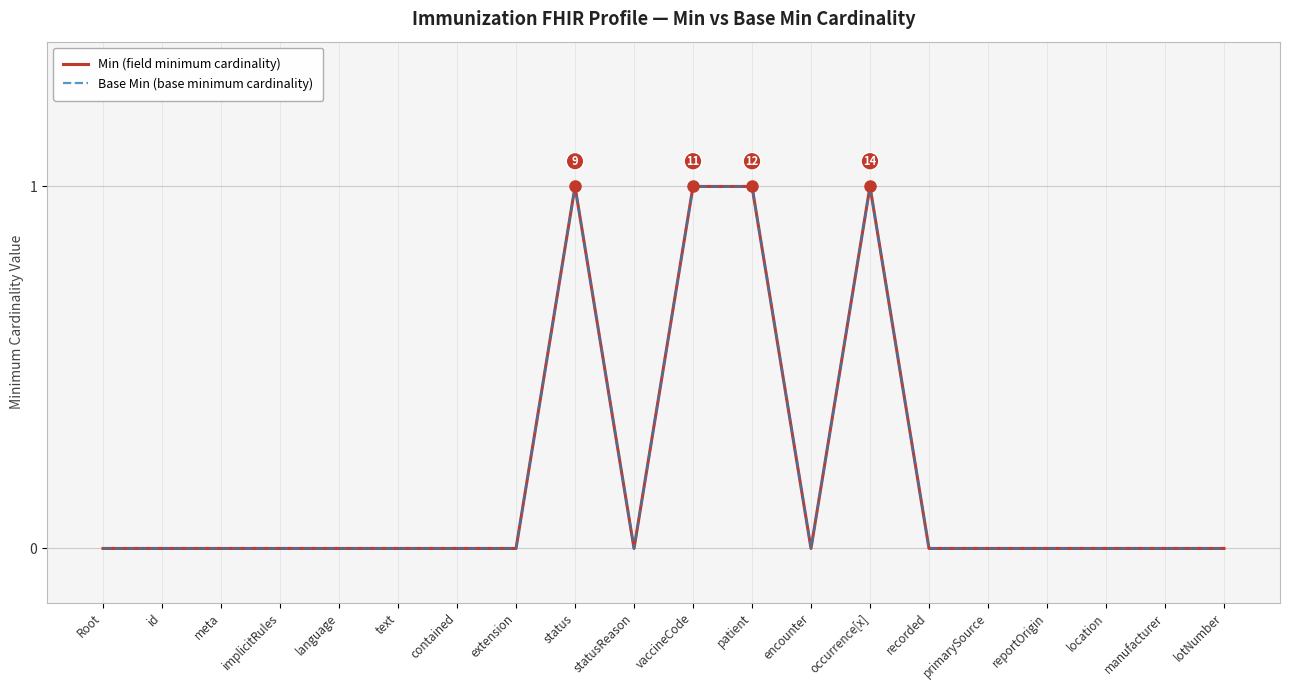

Reading right to left, extract all data points from this chart.

Min (field minimum cardinality): lotNumber=0	manufacturer=0	location=0	reportOrigin=0	primarySource=0	recorded=0	occurrence[x]=1	encounter=0	patient=1	vaccineCode=1	statusReason=0	status=1	extension=0	contained=0	text=0	language=0	implicitRules=0	meta=0	id=0	Root=0
Base Min (base minimum cardinality): lotNumber=0	manufacturer=0	location=0	reportOrigin=0	primarySource=0	recorded=0	occurrence[x]=1	encounter=0	patient=1	vaccineCode=1	statusReason=0	status=1	extension=0	contained=0	text=0	language=0	implicitRules=0	meta=0	id=0	Root=0